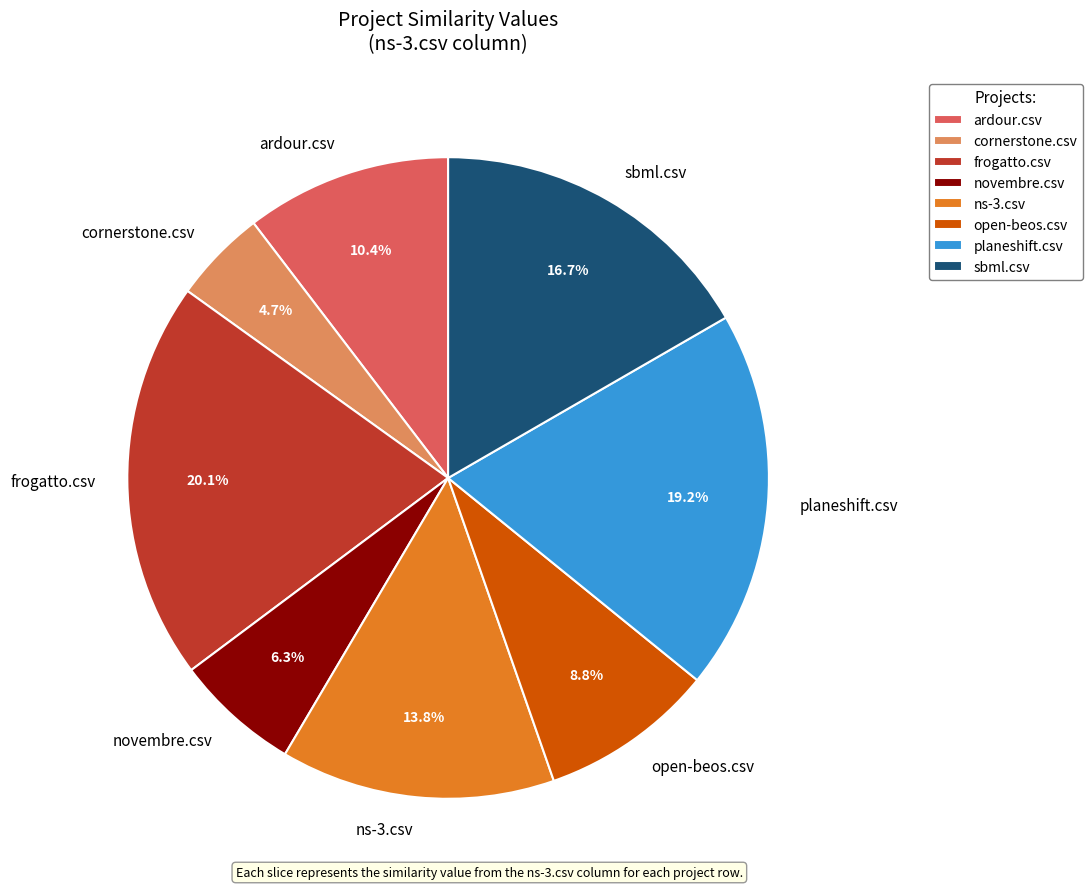

To the nearest percent, what is the combined percentage of frogatto.csv and planeshift.csv?

39%